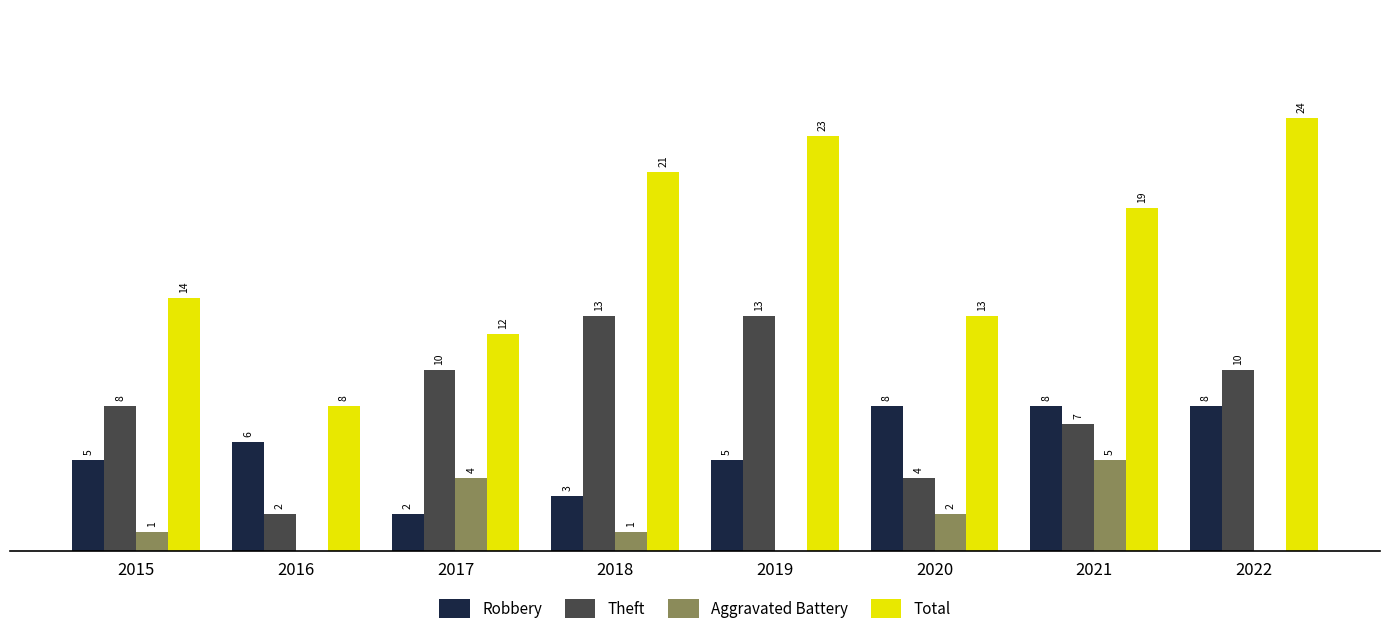

Is the value of Aggravated Battery at 2016 greater than the value of Theft at 2015?

No